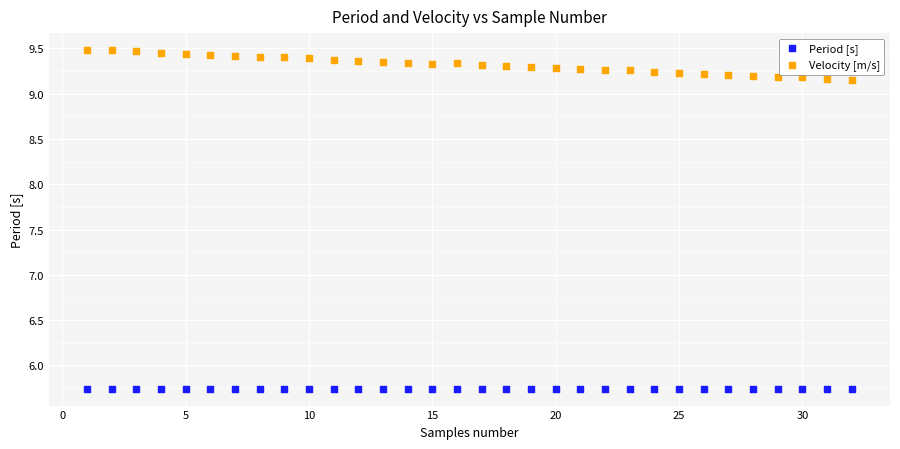

Which series has the largest Y range (max minus min)?

Velocity [m/s]